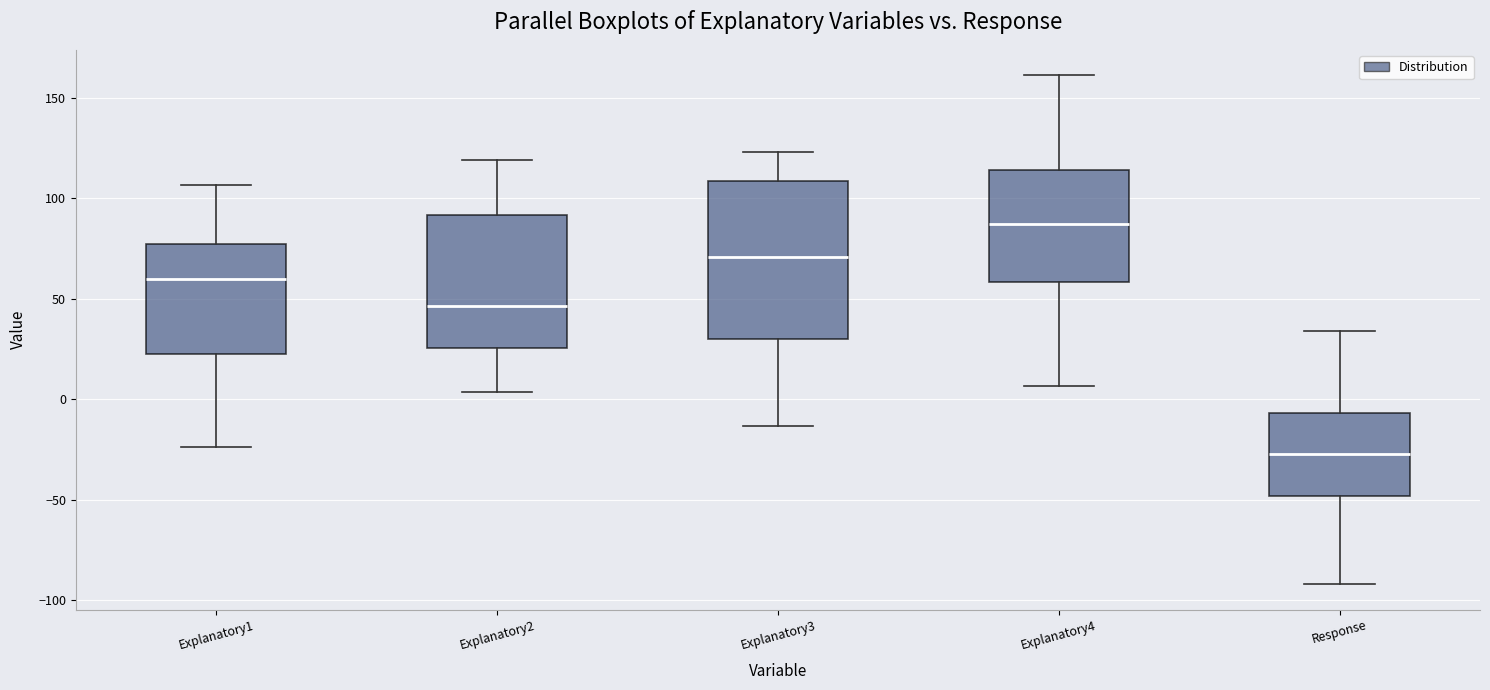

Reading left to right, transcribe this box plot: for each box, give where its median line is, the range the box spans, and where its two whiskers end, as read against the y-axis. The values are not printed on the chart, so give them approximately, as read against the axis.

Explanatory1: median 60, box 25 to 75, whiskers -25 to 105
Explanatory2: median 45, box 25 to 90, whiskers 5 to 120
Explanatory3: median 70, box 30 to 110, whiskers -15 to 125
Explanatory4: median 85, box 60 to 115, whiskers 5 to 160
Response: median -25, box -50 to -5, whiskers -90 to 35